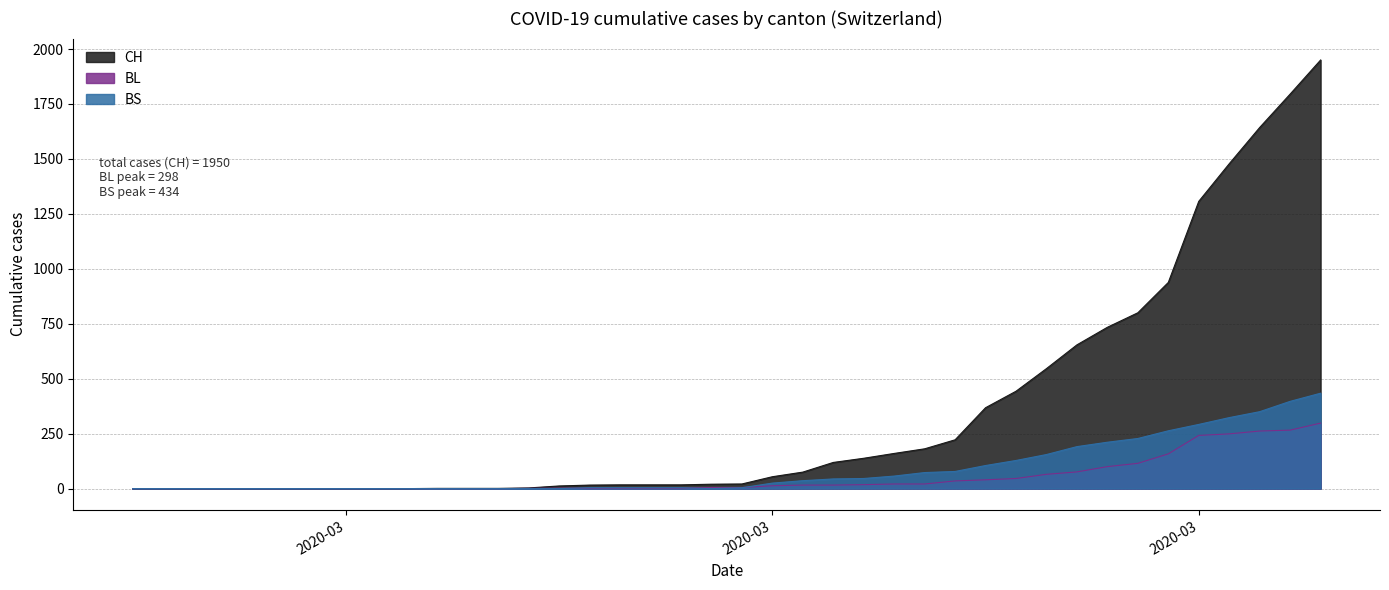

Where is the first local minimum for BS?

2020-03-15